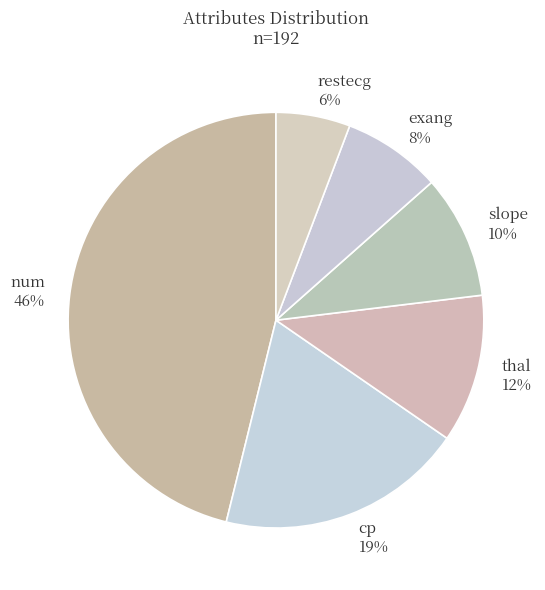

To the nearest percent, what is the difference between the largest and smallest slice percentages?

40%